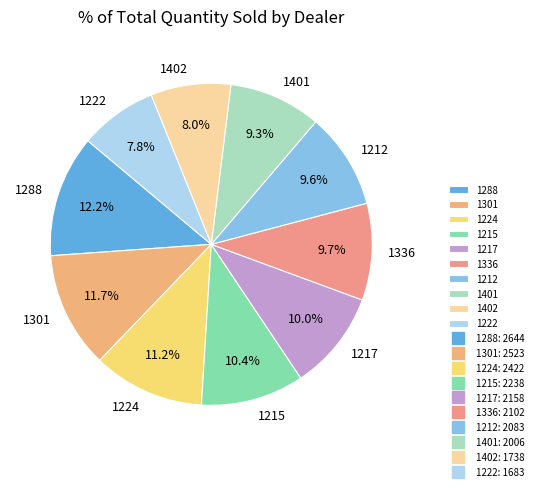

To the nearest percent, what portion does 1224 represent?

11%